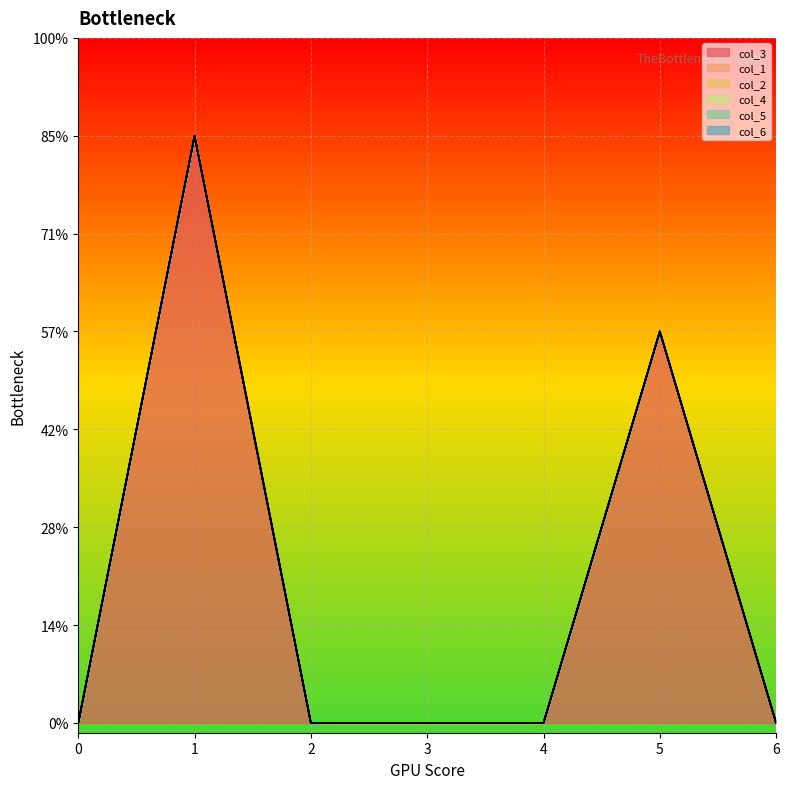

How many lines are shown in the chart?

6